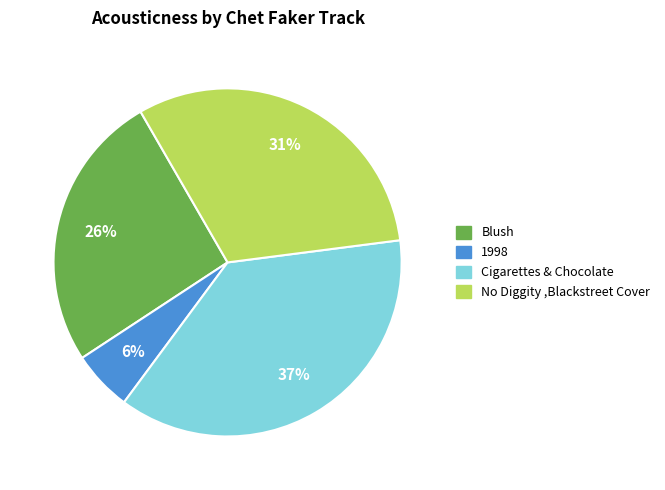

Does any single category account for the majority?

No